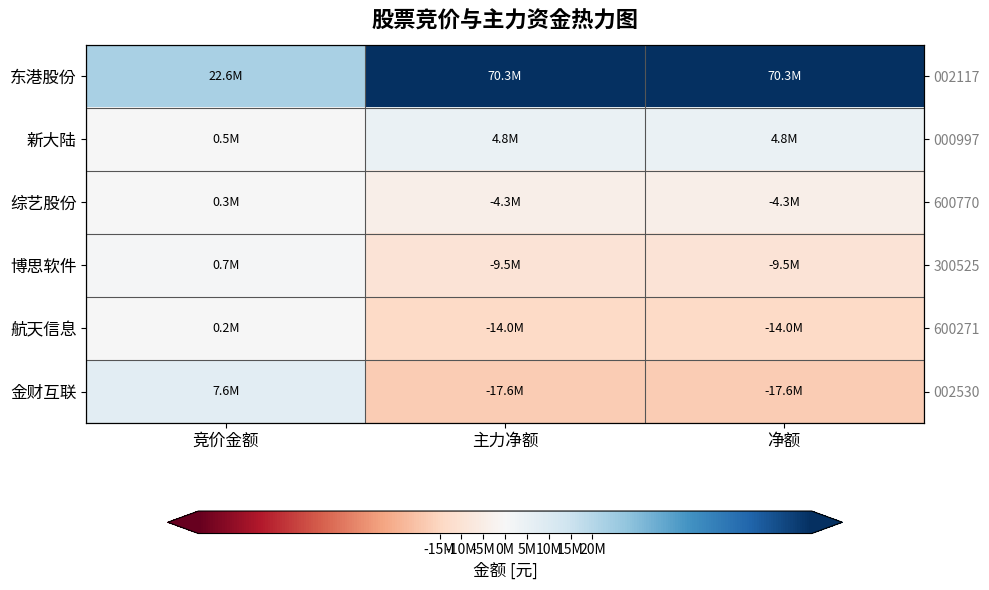

How many distinct data groups are displayed?

6